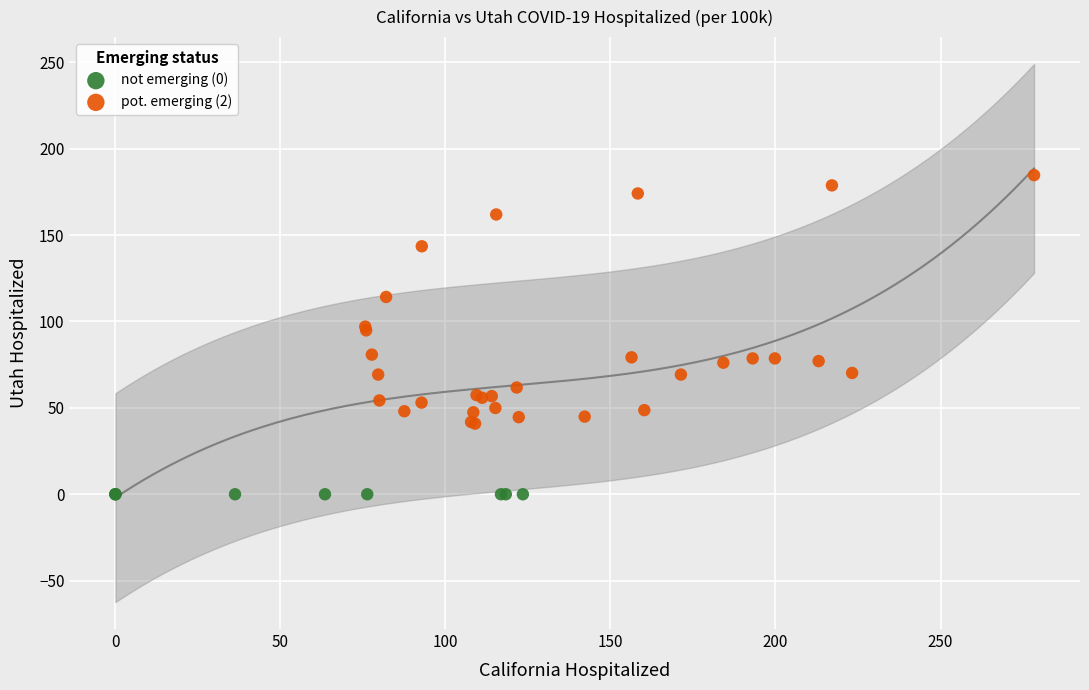

Which series reaches the minimum Y coordinate?

not emerging (0)